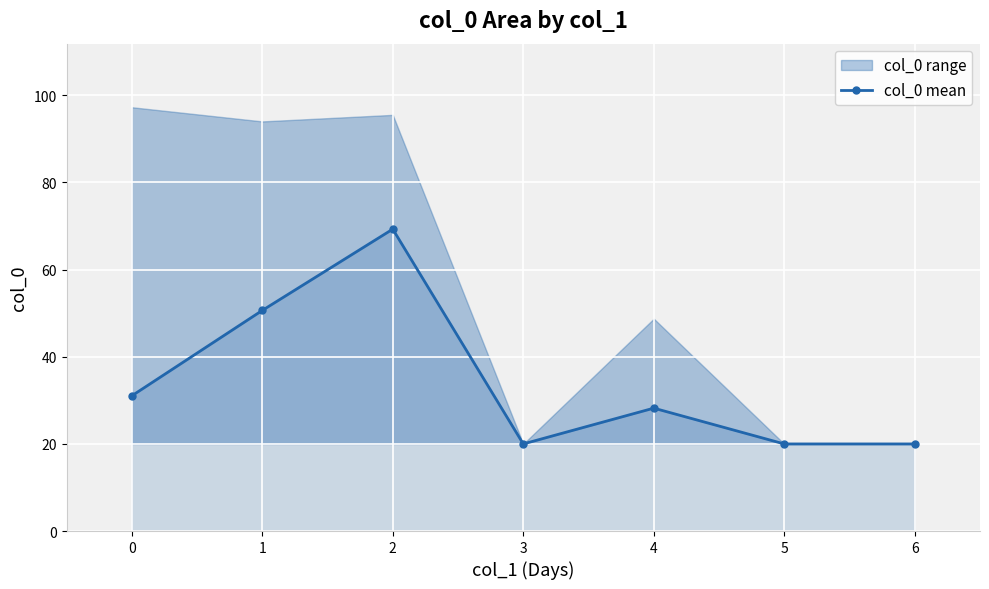

The value of col_0 mean at 3 is 20.0. True or false?

True